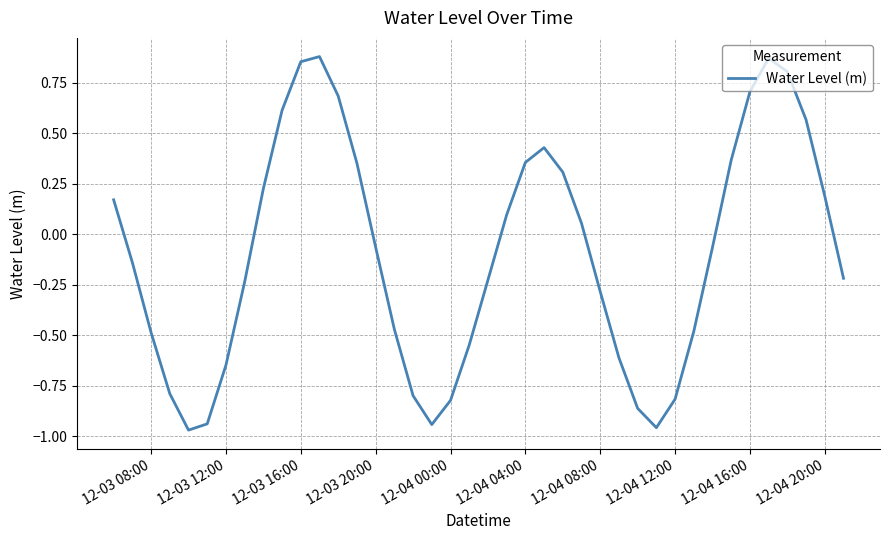

What is the difference between the maximum and minimum values?

1.9